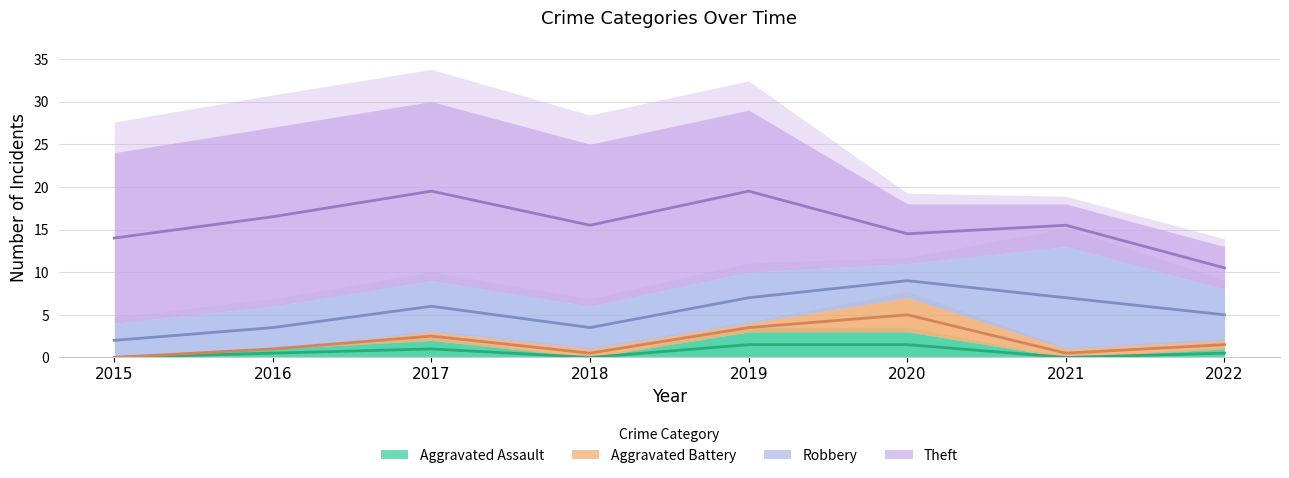

The value of Aggravated Battery at 2015 is 0. True or false?

True